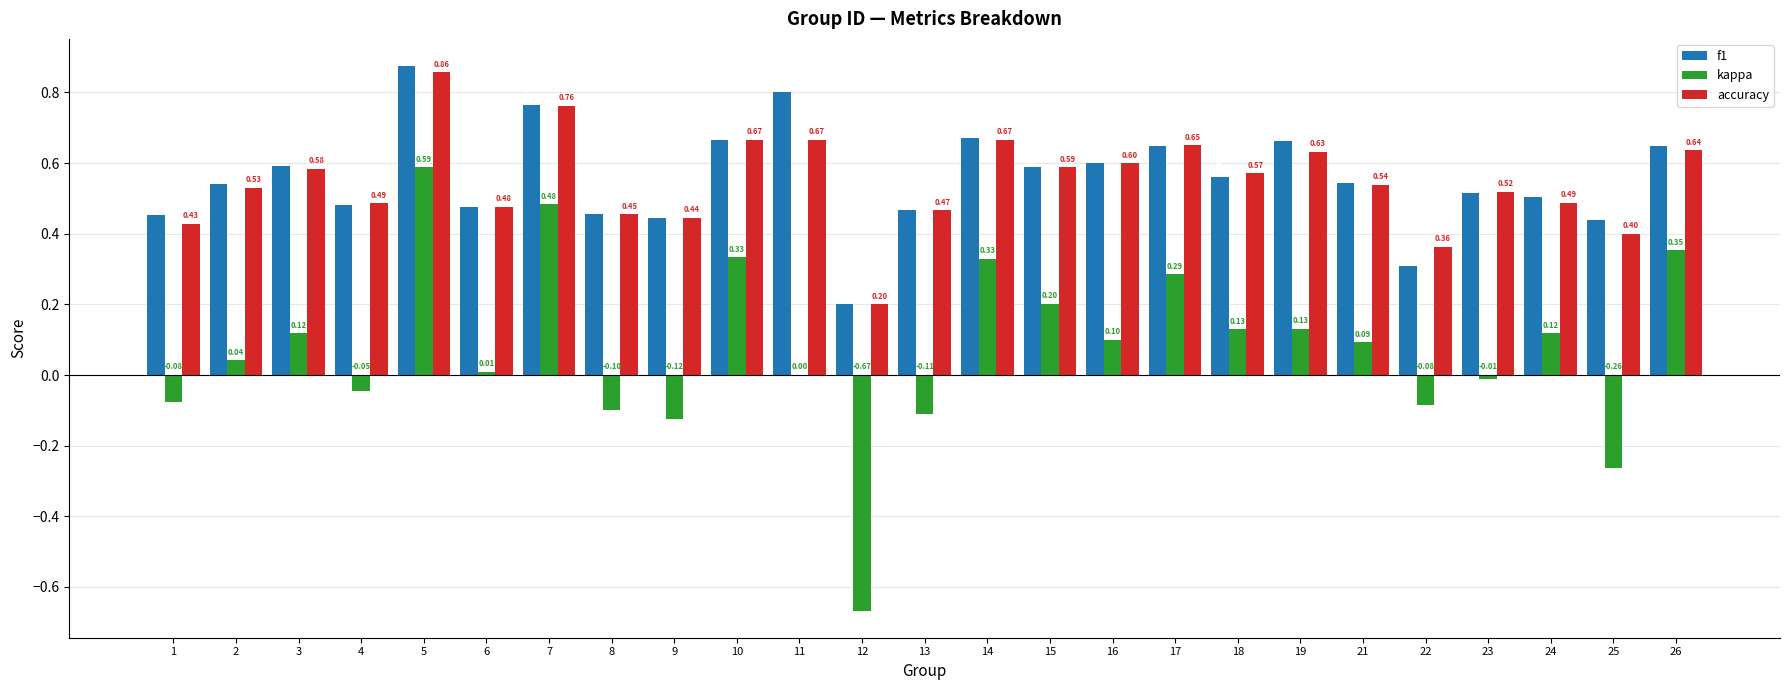

What is the total value across all series at 6?

1.0